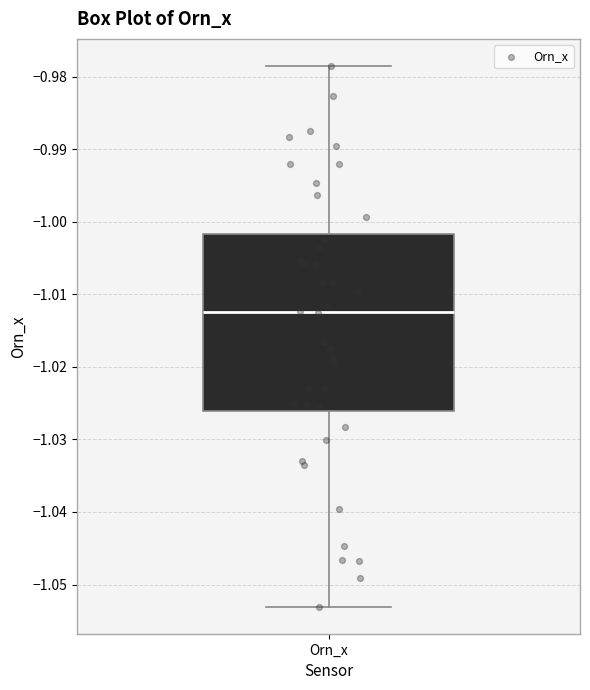

Where is the lower edge of the box for Orn_x on the y-axis? The values are not printed on the chart, so give them approximately, as read against the axis.

-1.026